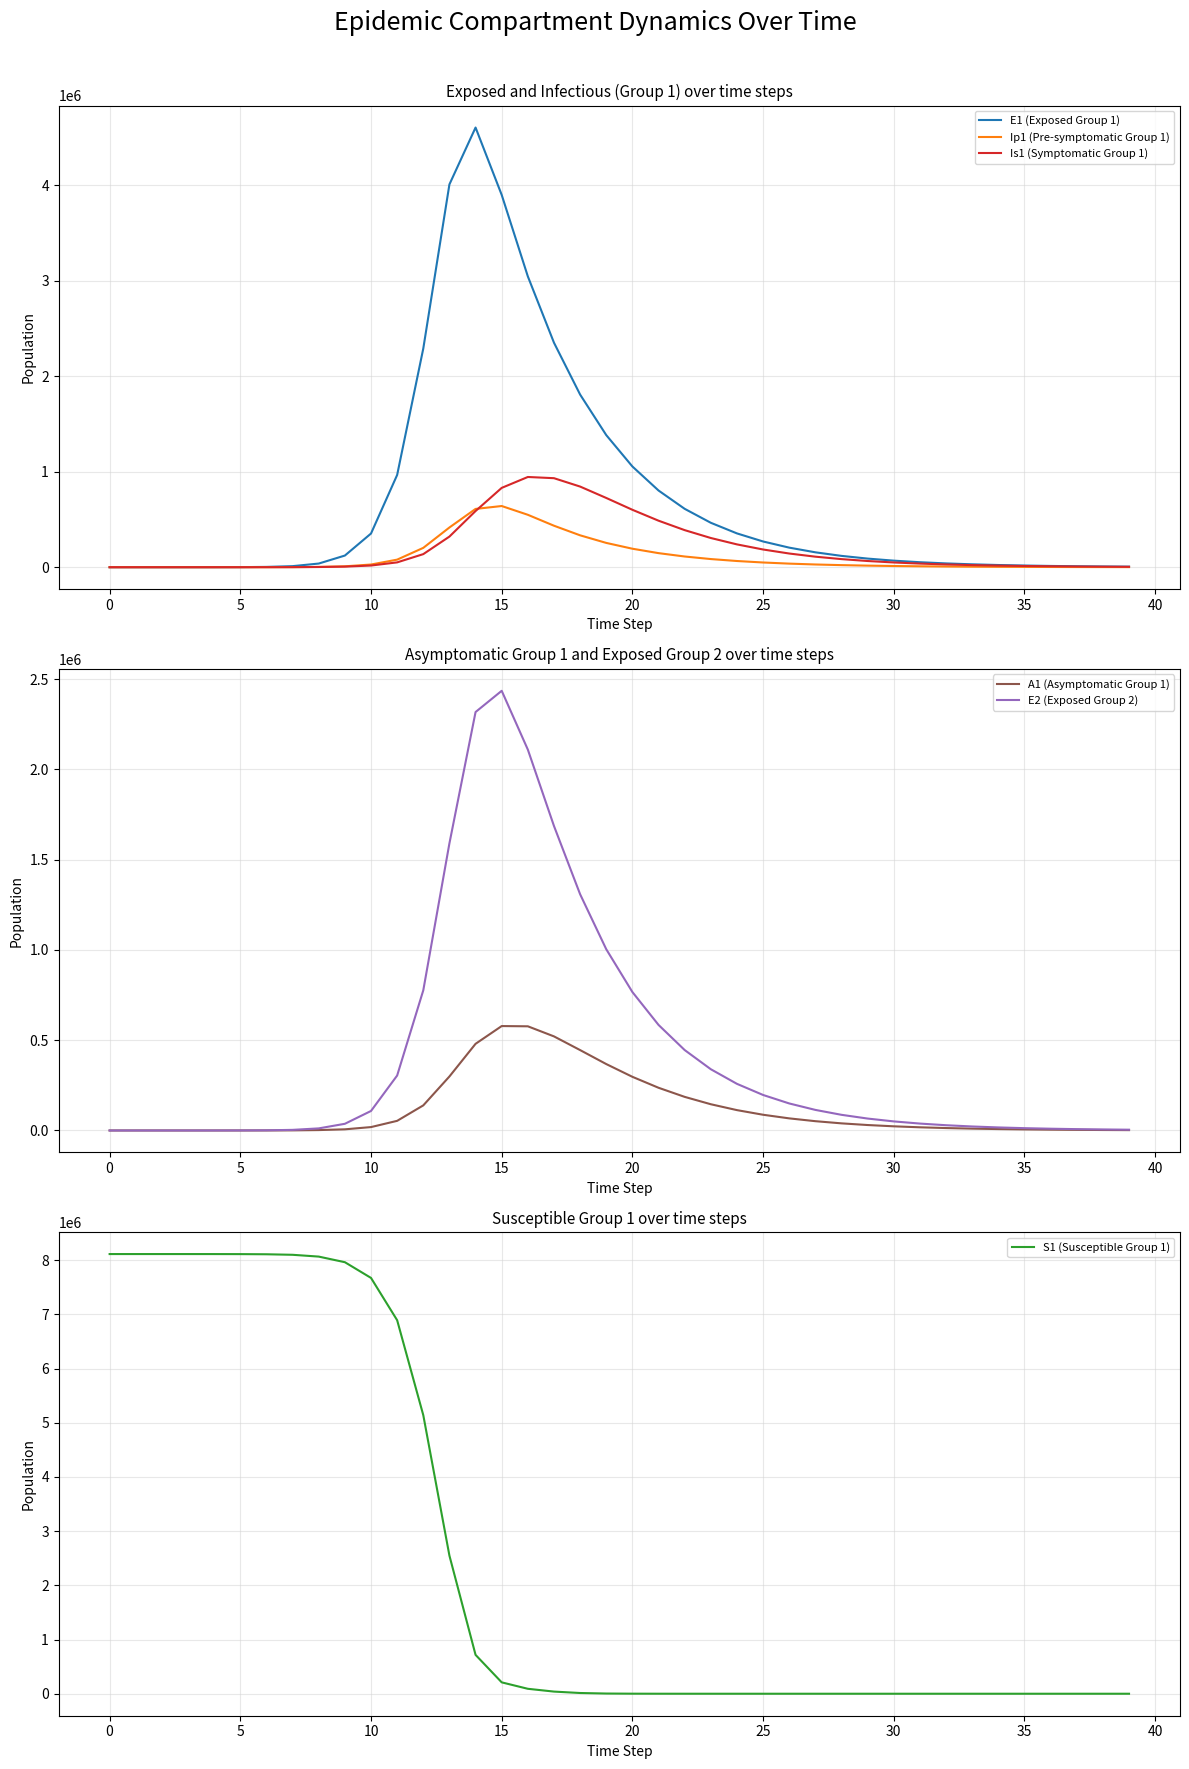

How many interior local peaks does the A1 (Asymptomatic Group 1) series have?

1